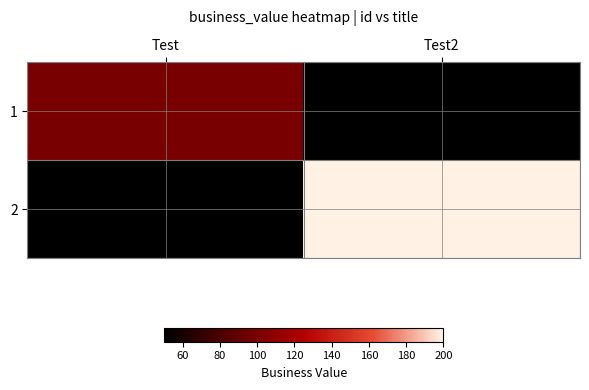

Rank the series by their maximum value, from lowest to highest.

1, 2